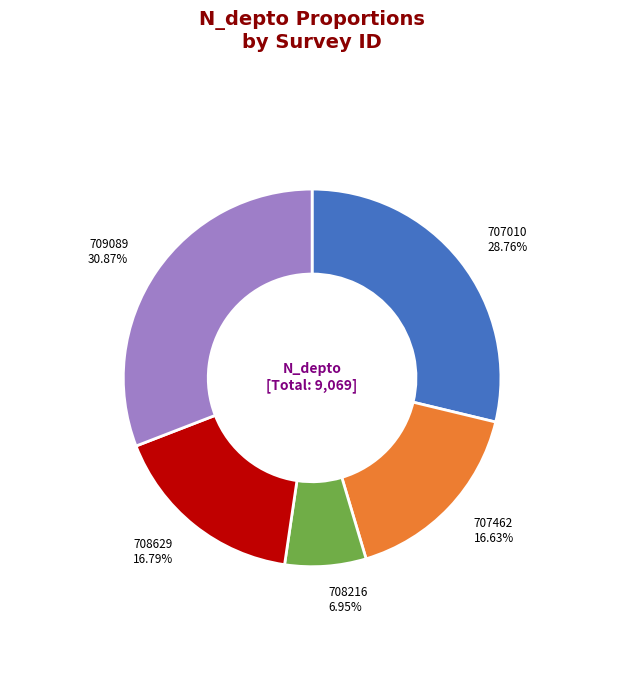

Count the number of slices in the pie.

5